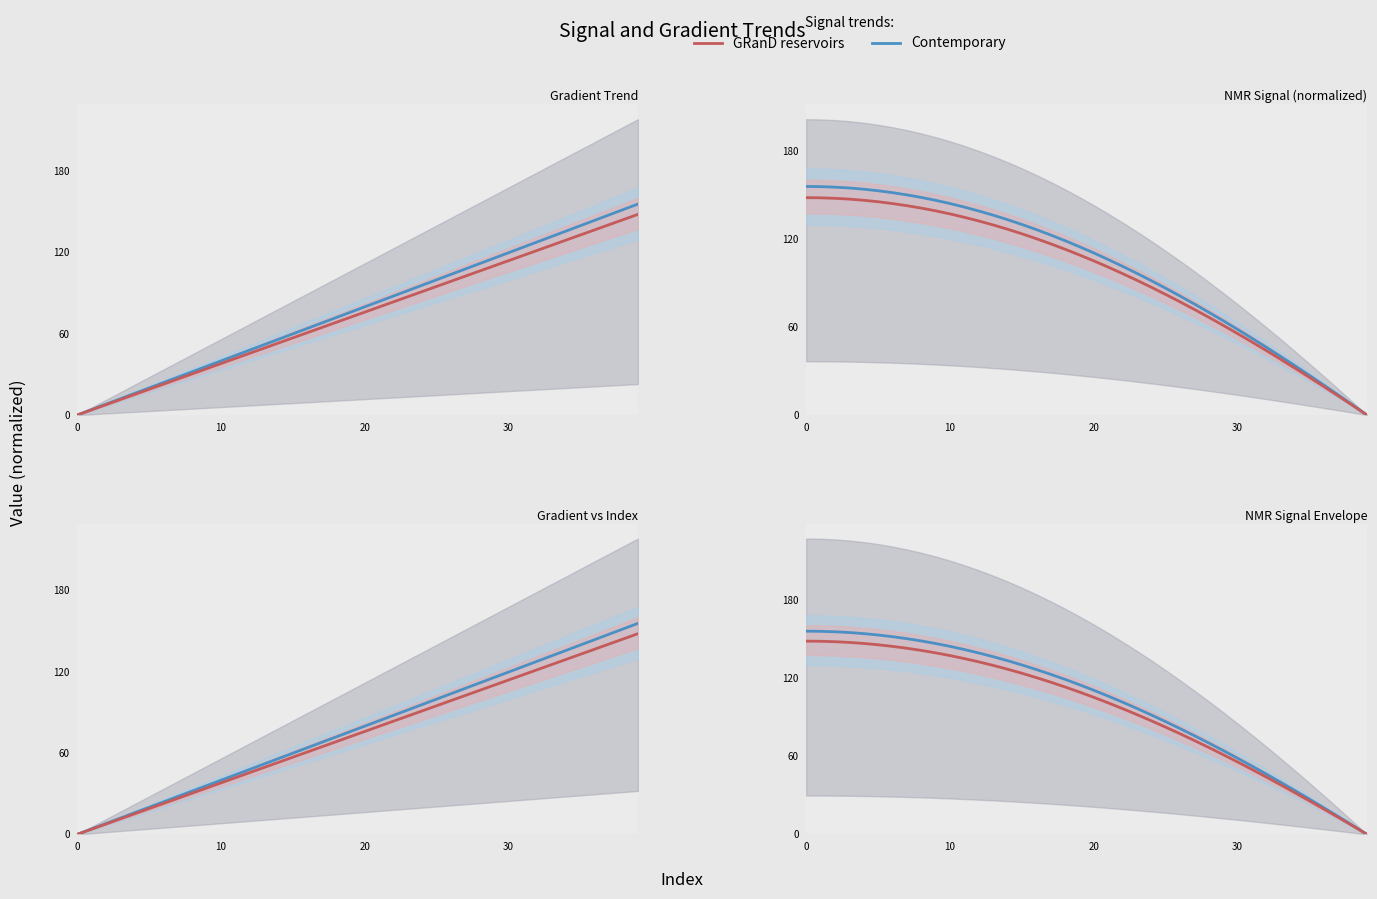

Reading left to right, transcribe all the data shown in this chart.

Gradient (contemporary): 0.0	4.0	8.0	12.0	16.0	20.0	24.0	27.9	31.9	35.9	39.9	43.9	47.9	51.9	55.9	59.9	63.9	67.9	71.9	75.9	79.8	83.8	87.8	91.8	95.8	99.8	103.8	107.8	111.8	115.8	119.8	123.8	127.7	131.7	135.7	139.7	143.7	147.7	151.7	155.7
Gradient (GRanD): 0.0	3.8	7.6	11.4	15.2	19.0	22.8	26.6	30.4	34.2	38.0	41.8	45.6	49.4	53.2	56.9	60.7	64.5	68.3	72.1	75.9	79.7	83.5	87.3	91.1	94.9	98.7	102.5	106.3	110.1	113.9	117.7	121.5	125.3	129.1	132.9	136.7	140.5	144.3	148.1
NMR_signal(mean) (contemporary): 155.7	155.6	155.2	154.7	153.8	152.8	151.5	150.0	148.2	146.2	144.1	141.6	139.0	136.2	133.1	129.8	126.3	122.6	118.8	114.7	110.4	105.9	101.3	96.5	91.5	86.4	81.1	75.6	70.0	64.2	58.3	52.3	46.2	39.9	33.5	27.0	20.4	13.7	6.9	0.0
NMR_signal(mean) (GRanD): 148.1	148.0	147.6	147.1	146.3	145.3	144.0	142.6	140.9	139.1	137.0	134.7	132.2	129.5	126.6	123.5	120.1	116.6	112.9	109.1	105.0	100.8	96.3	91.8	87.0	82.1	77.1	71.9	66.6	61.1	55.5	49.7	43.9	37.9	31.8	25.7	19.4	13.0	6.5	0.0